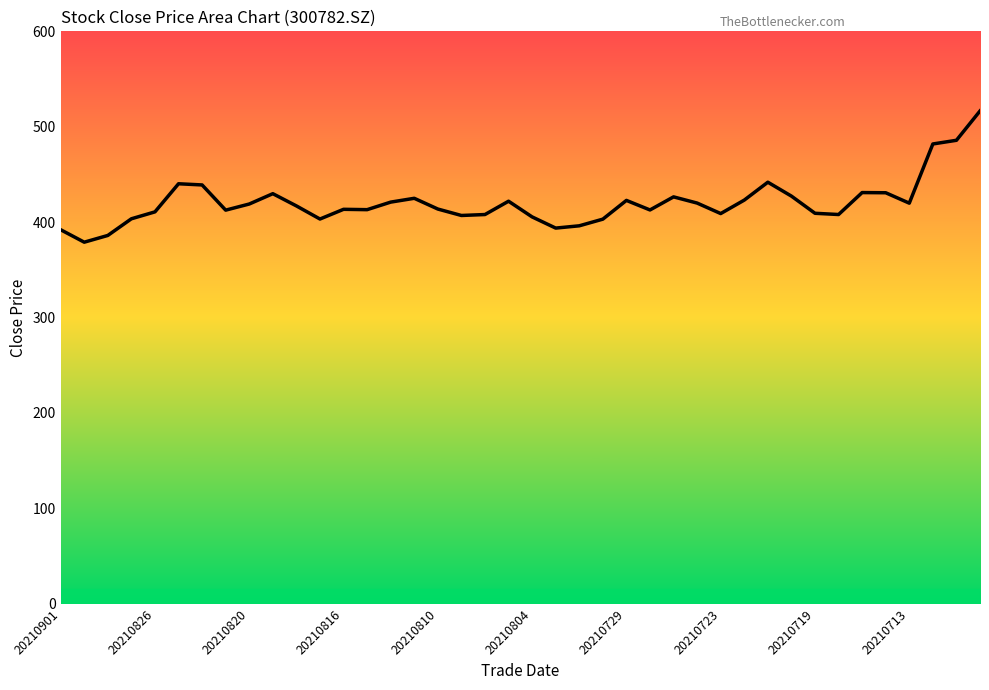

How many lines are shown in the chart?

1